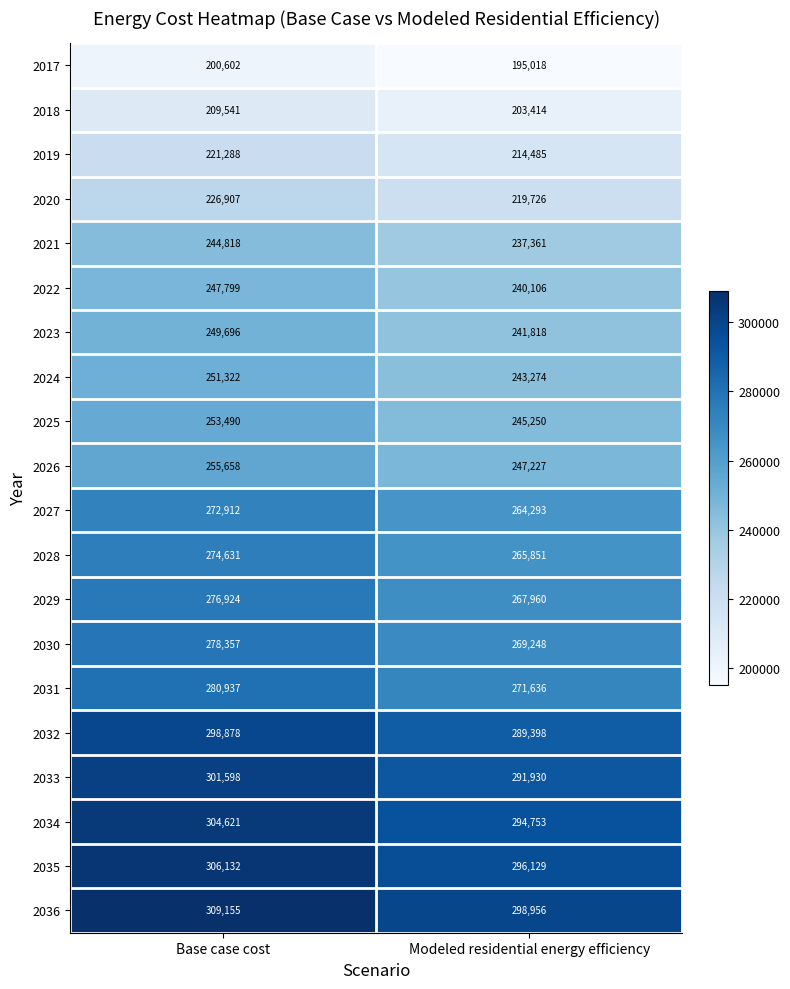

The value of 2030 at Base case cost is 278357. True or false?

True